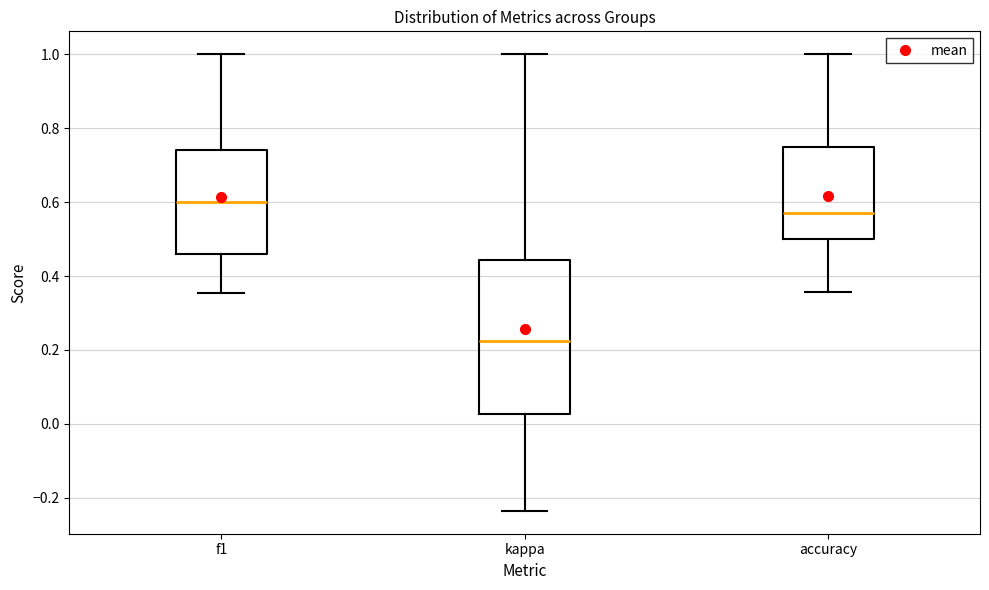

Where does the median line of the box for kappa sit on the y-axis? The values are not printed on the chart, so give them approximately, as read against the axis.

0.22